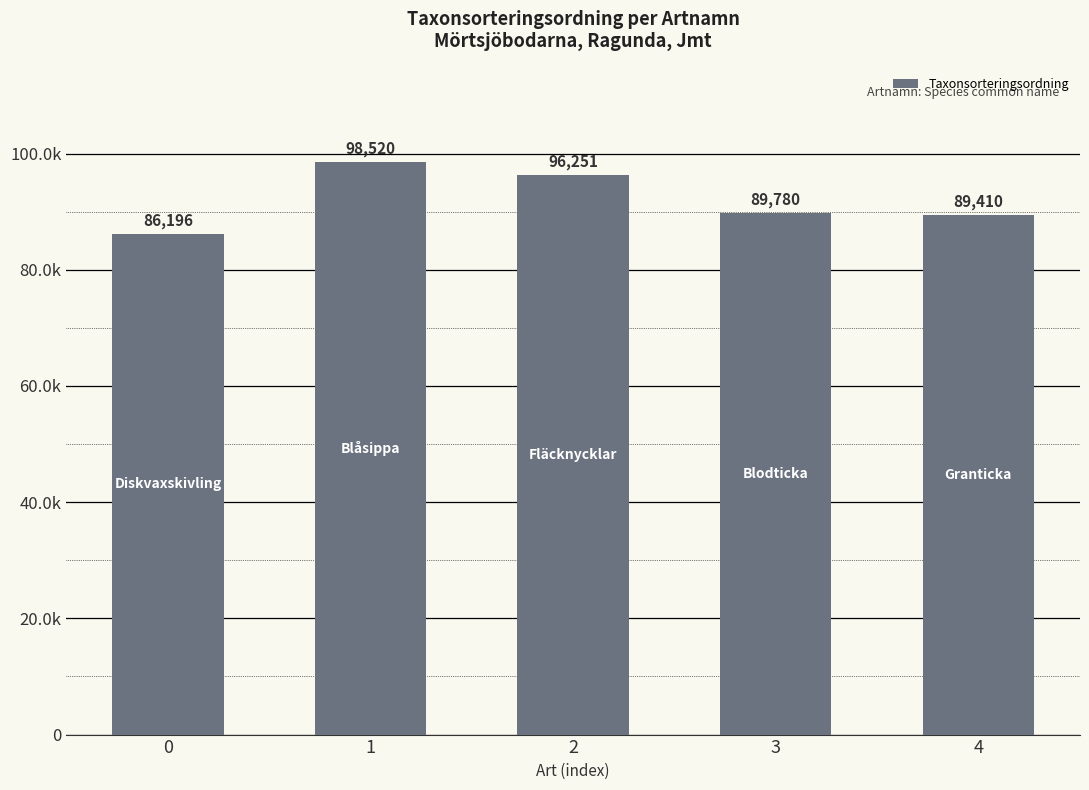

Reading left to right, what are all the values shown in this chart?

86196	98520	96251	89780	89410